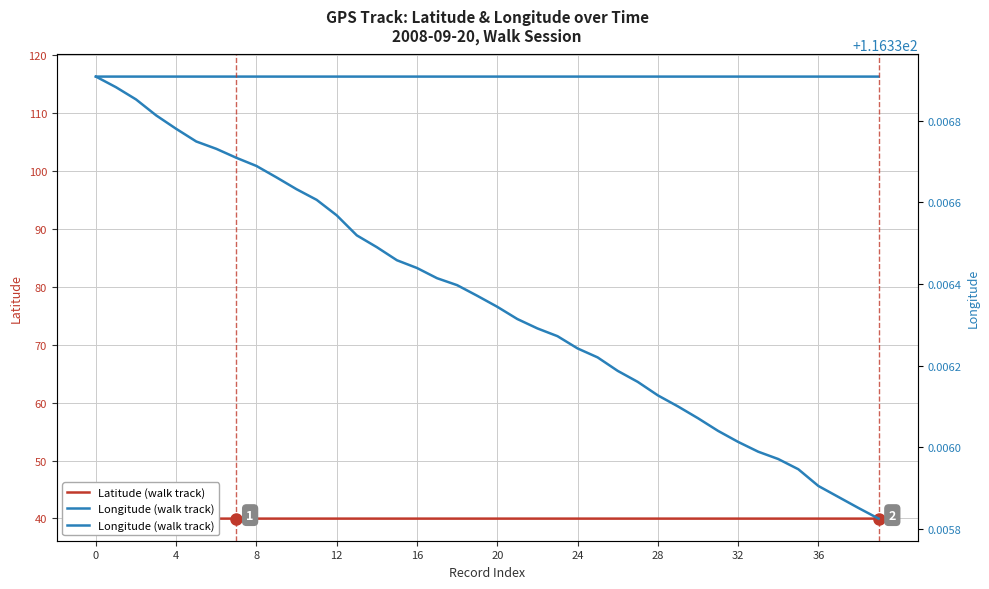

Is it true that Latitude (walk track) equals 59.0 at 36?

False